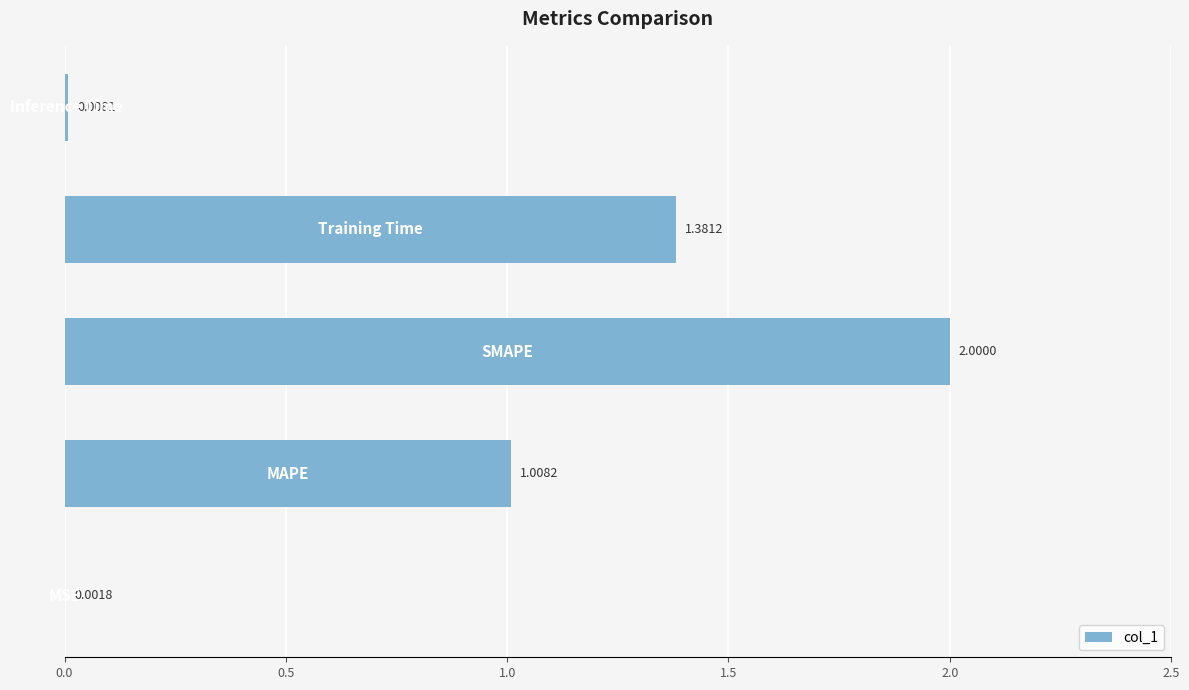

What is the sum of all values?

4.4